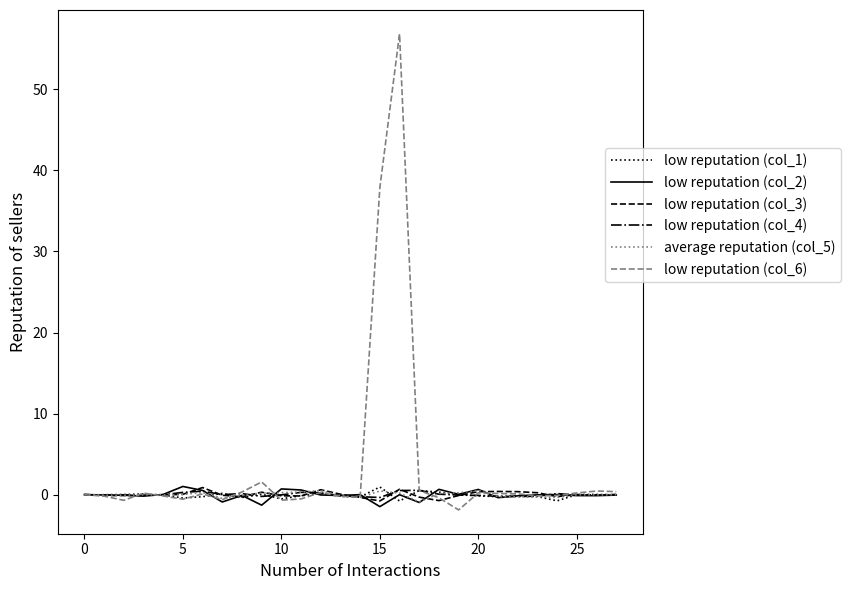

What is the greatest value displayed?

56.8